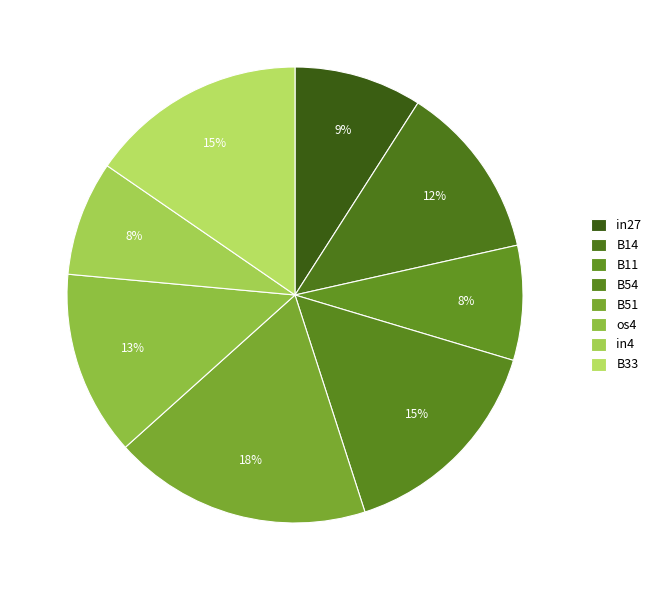

How many segments does this pie chart have?

8